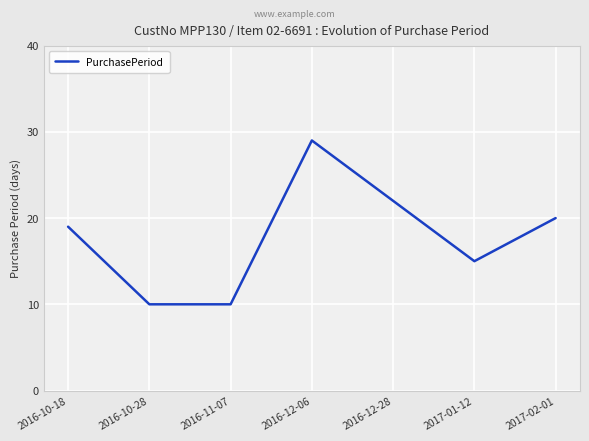

How many values are between 10 and 22?

6